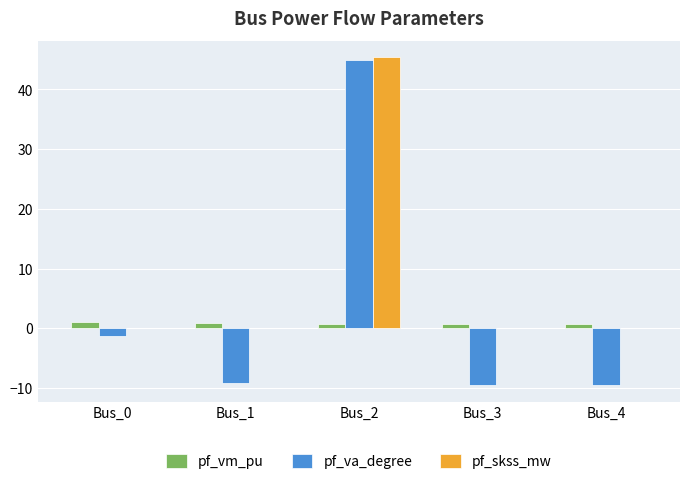

Are the bars grouped side by side (vs. stacked)?

Yes